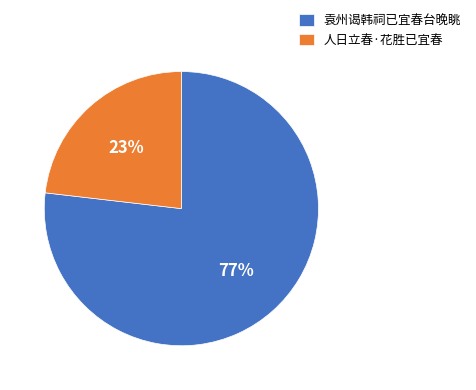

To the nearest percent, what portion does 人日立春·花胜已宜春 represent?

23%